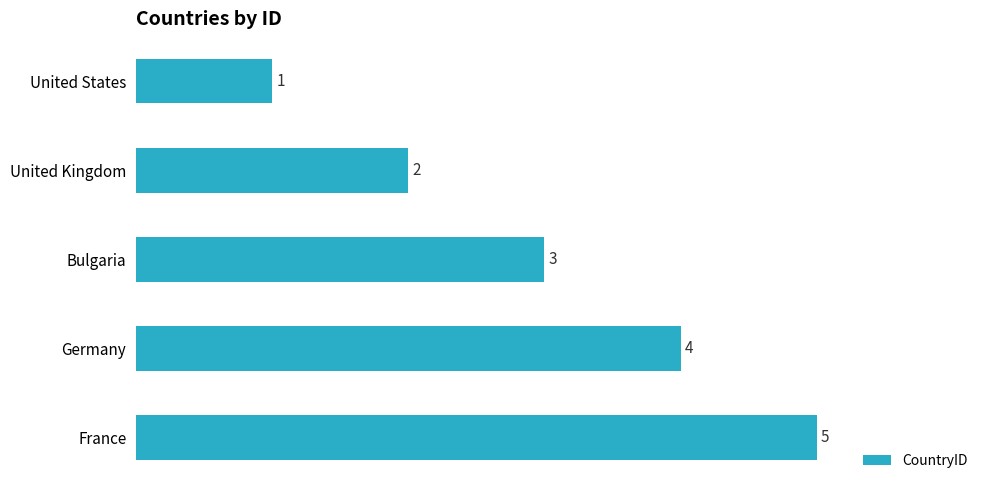

The chart shows a value of 7 at Germany. True or false?

False